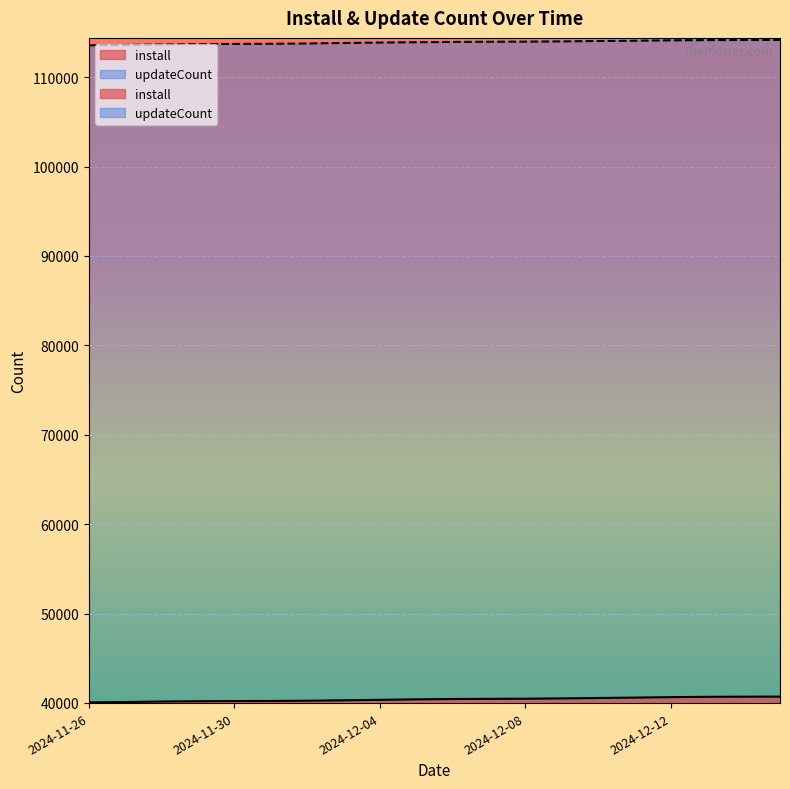

The value of updateCount at 2024-12-04 is 35609. True or false?

False